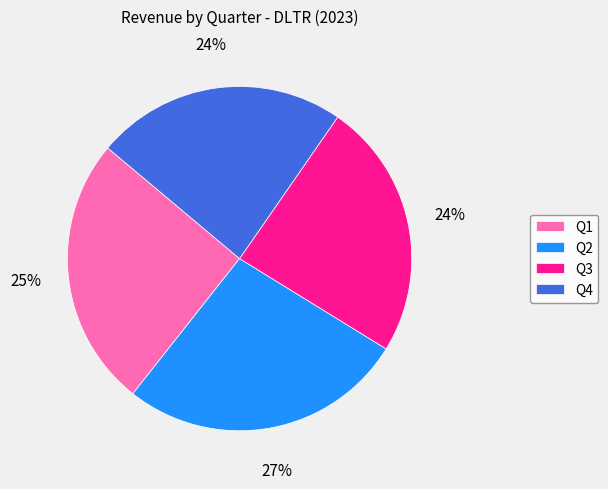

Does any single category account for the majority?

No